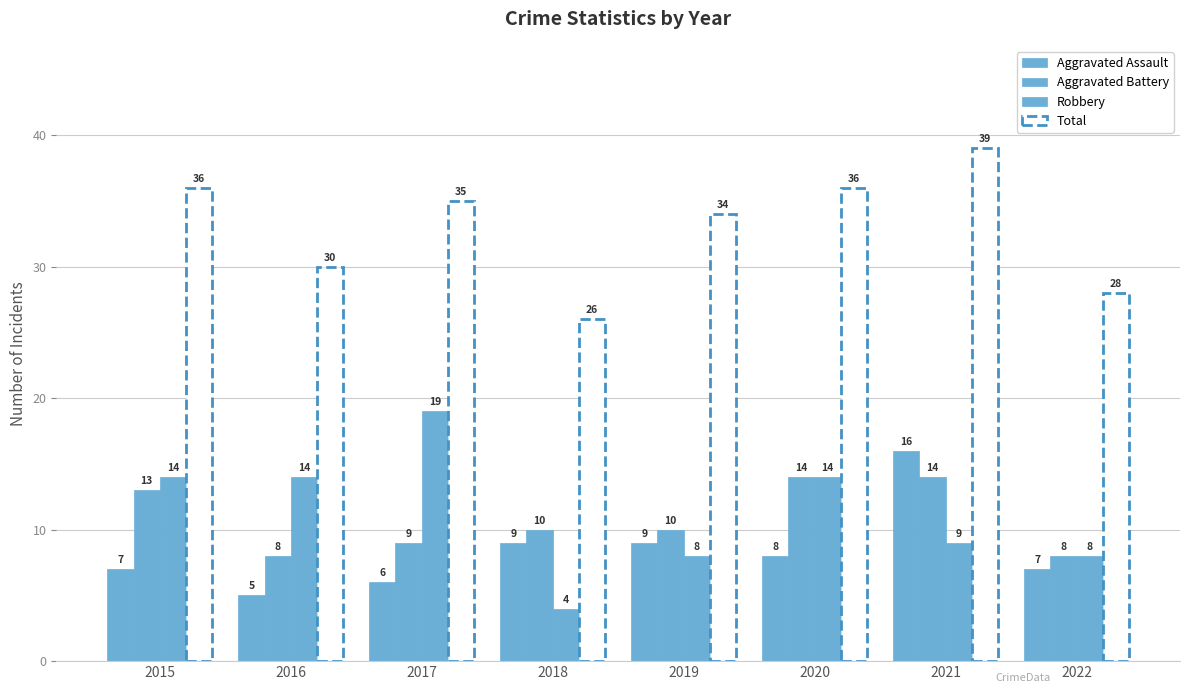

The Total series shows 36 at 2020. True or false?

True